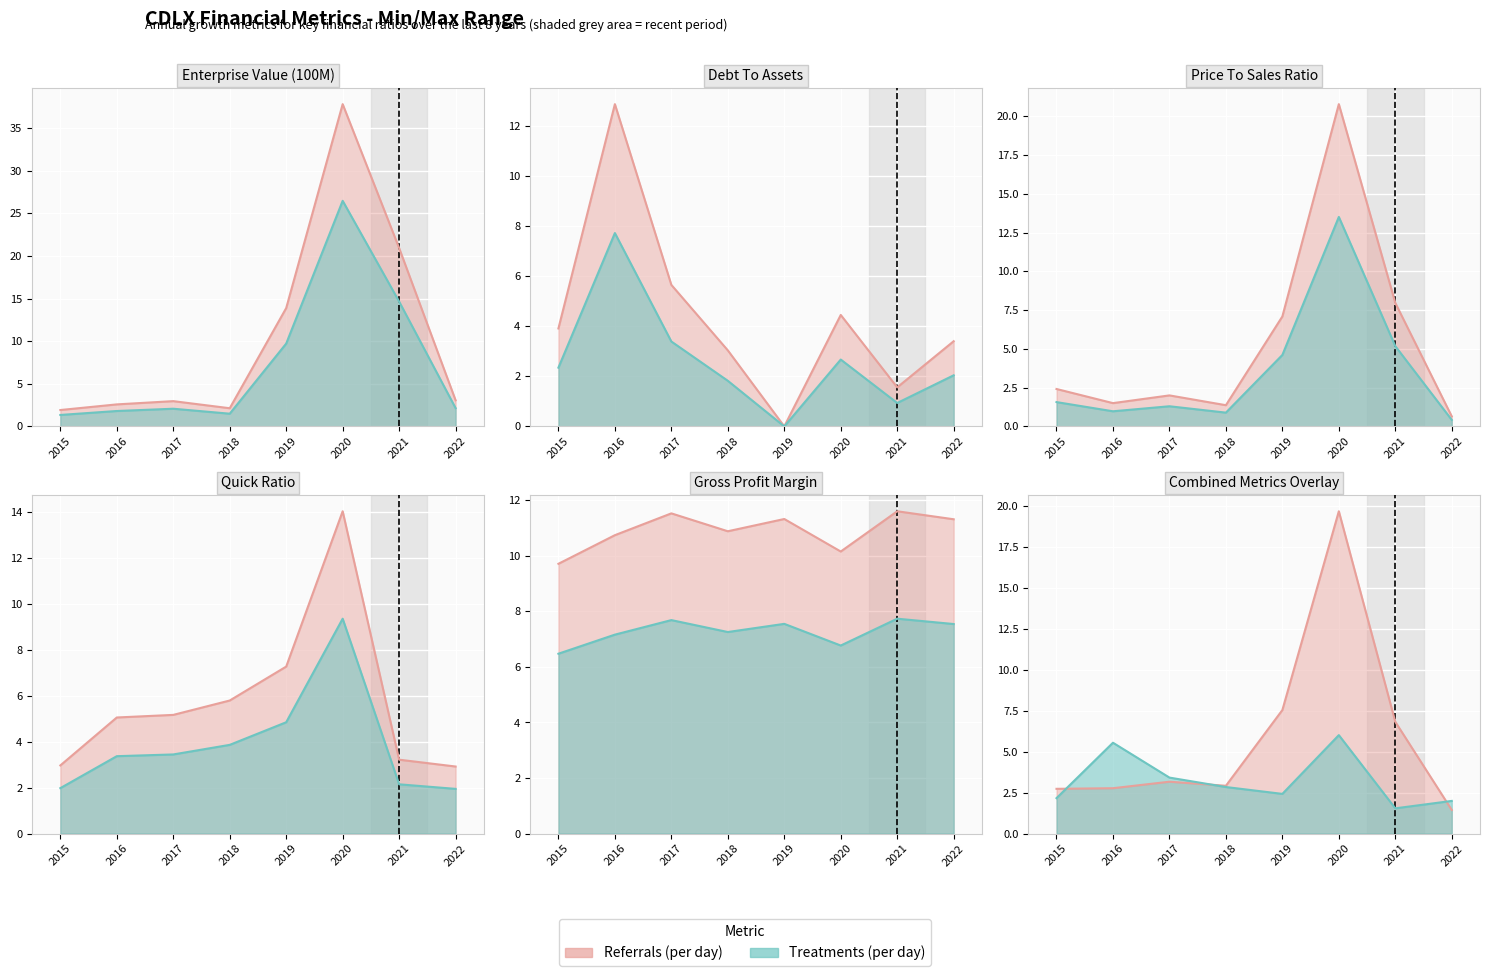

Read the quickRatio value at 2016.

5.0